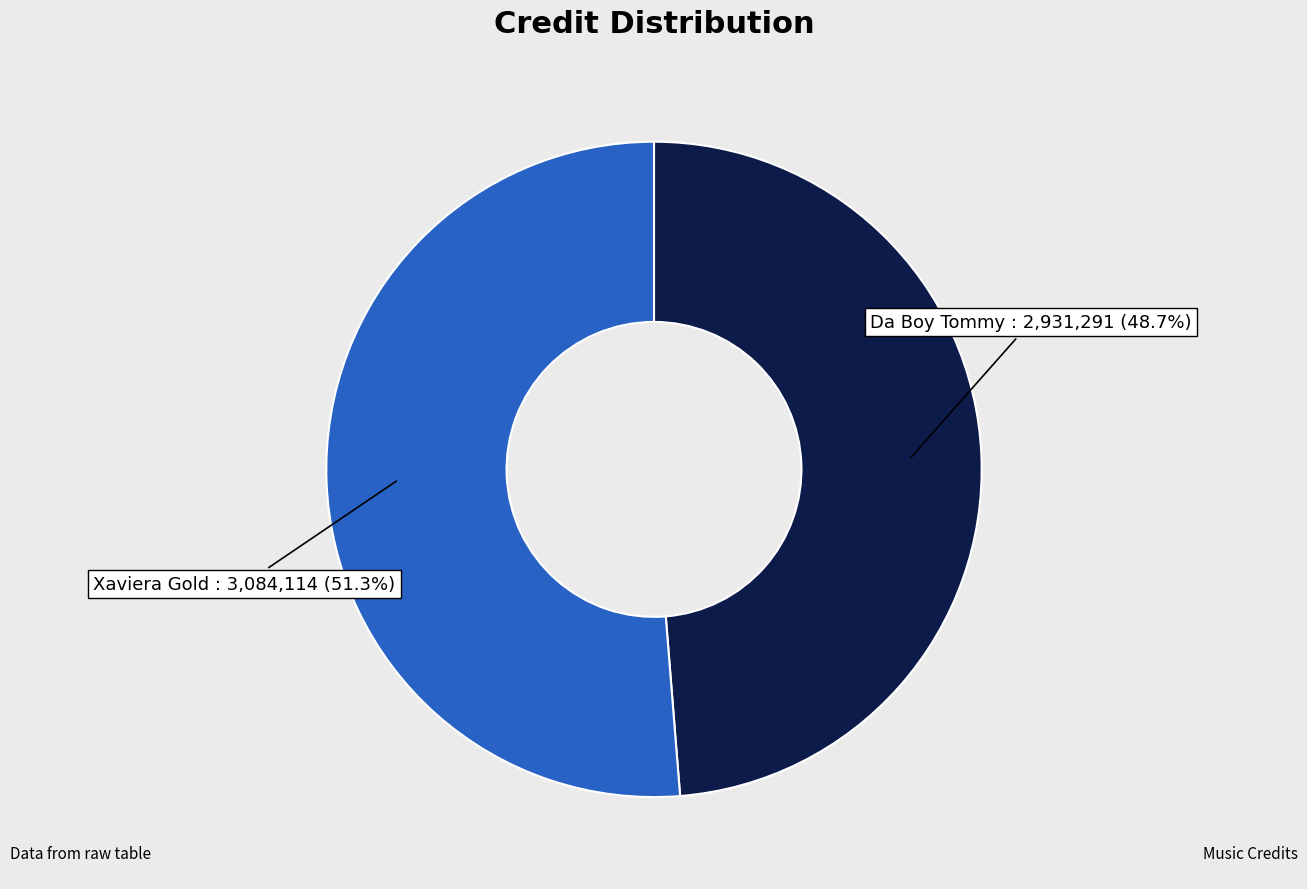

Does any single category account for the majority?

Yes